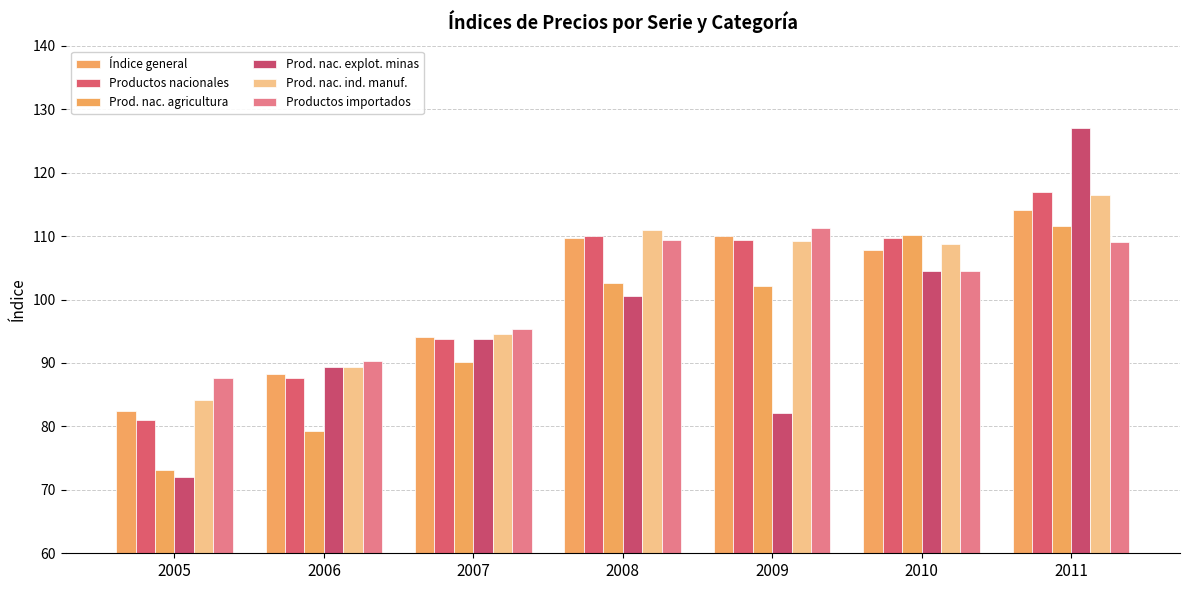

Rank the categories by Prod. nac. ind. manuf. value from highest to lowest.

2011, 2008, 2009, 2010, 2007, 2006, 2005